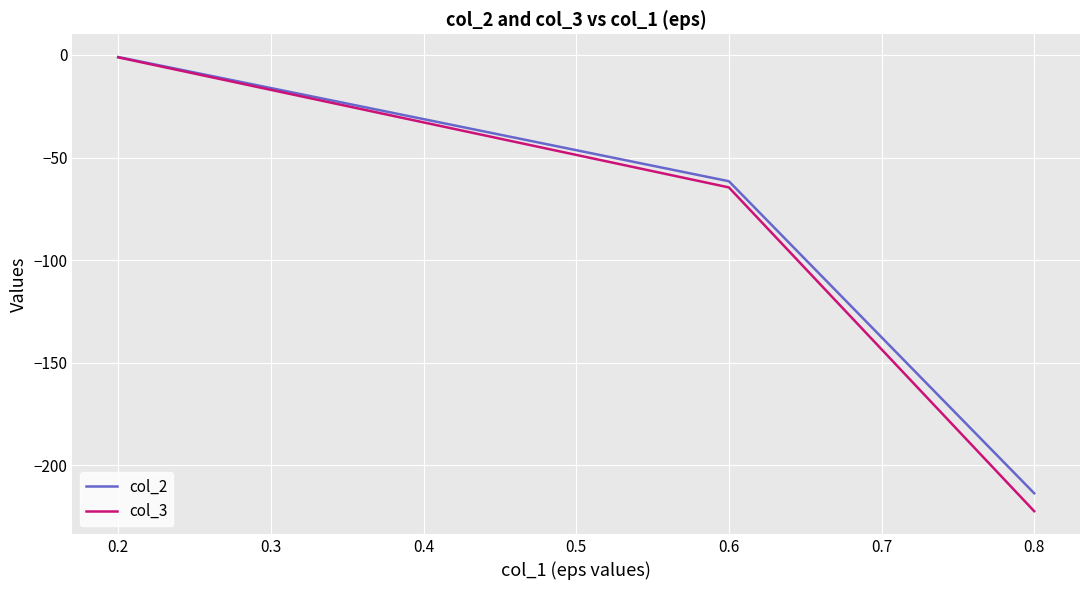

What is the minimum value shown in the chart?

-222.4